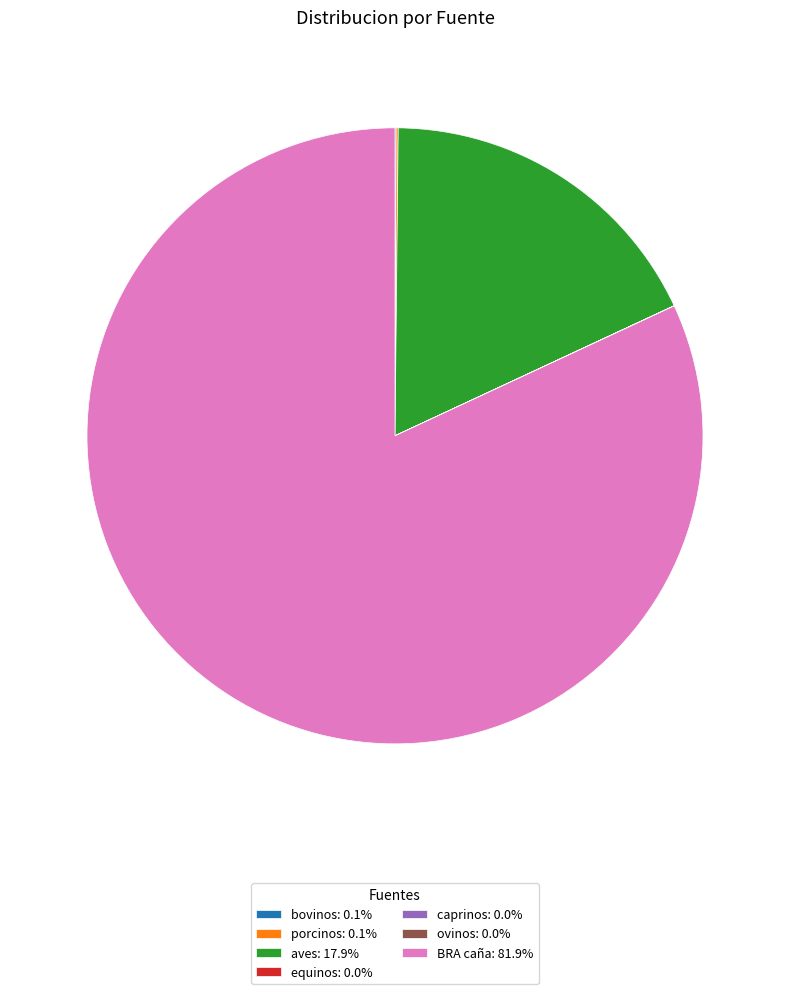

Is there any slice that represents more than half of the pie?

Yes